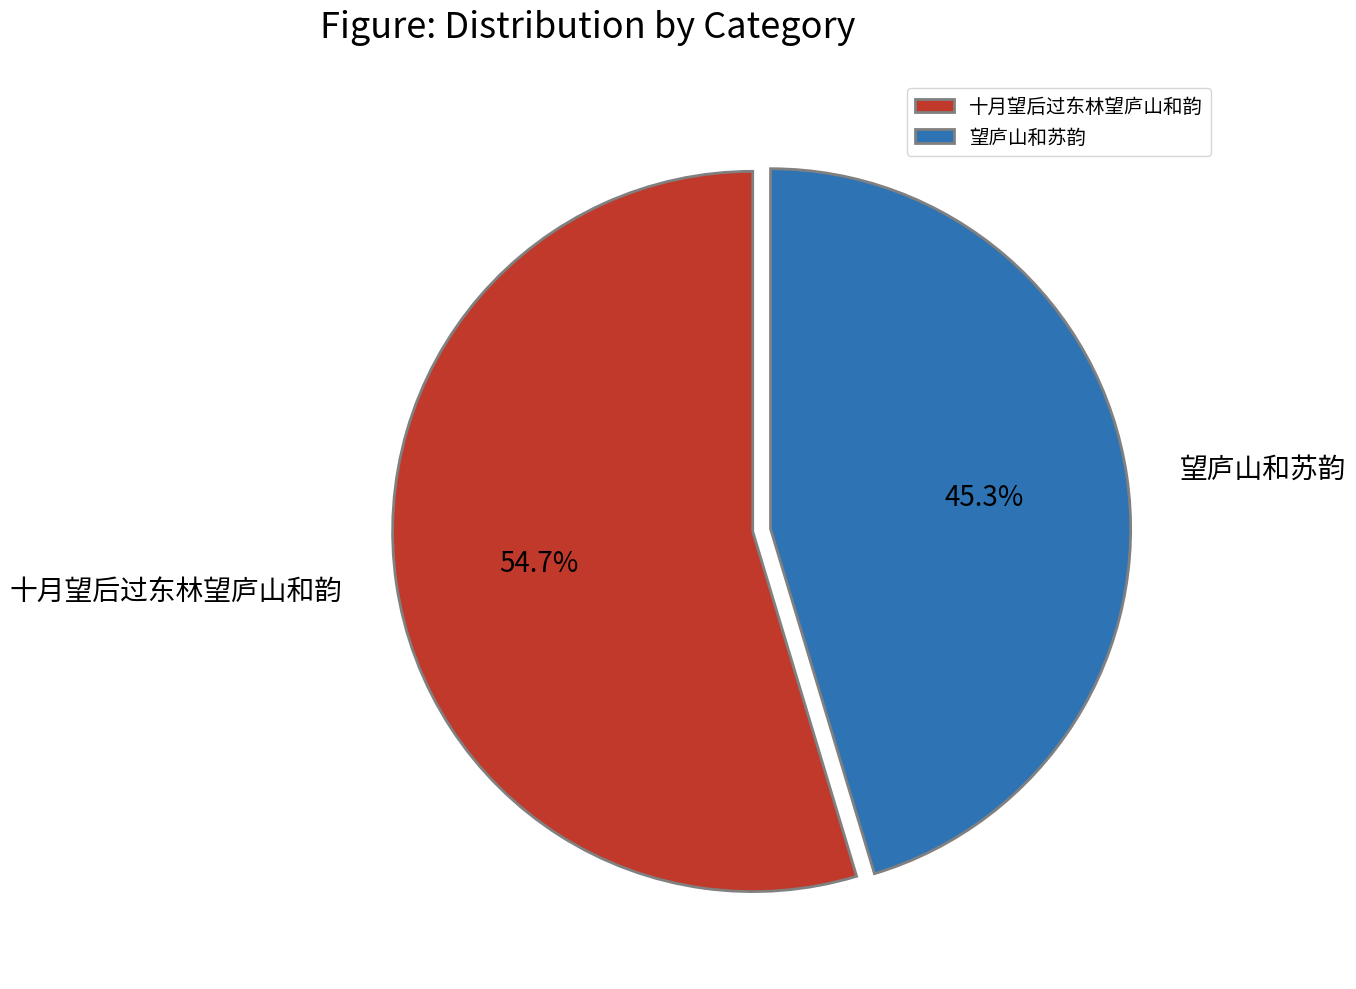

To the nearest percent, what percentage of the pie is 望庐山和苏韵?

45%